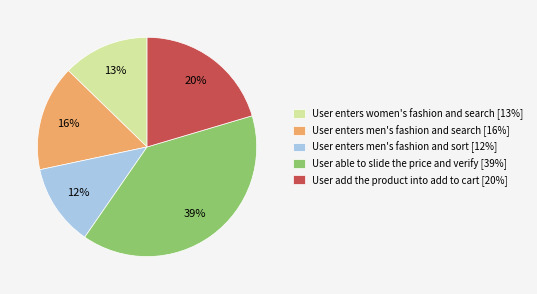

Approximately how many times larger is the value at User enters men's fashion and search compared to User enters women's fashion and search?

1.2